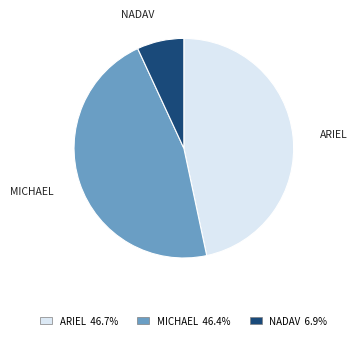

Is there any slice that represents more than half of the pie?

No